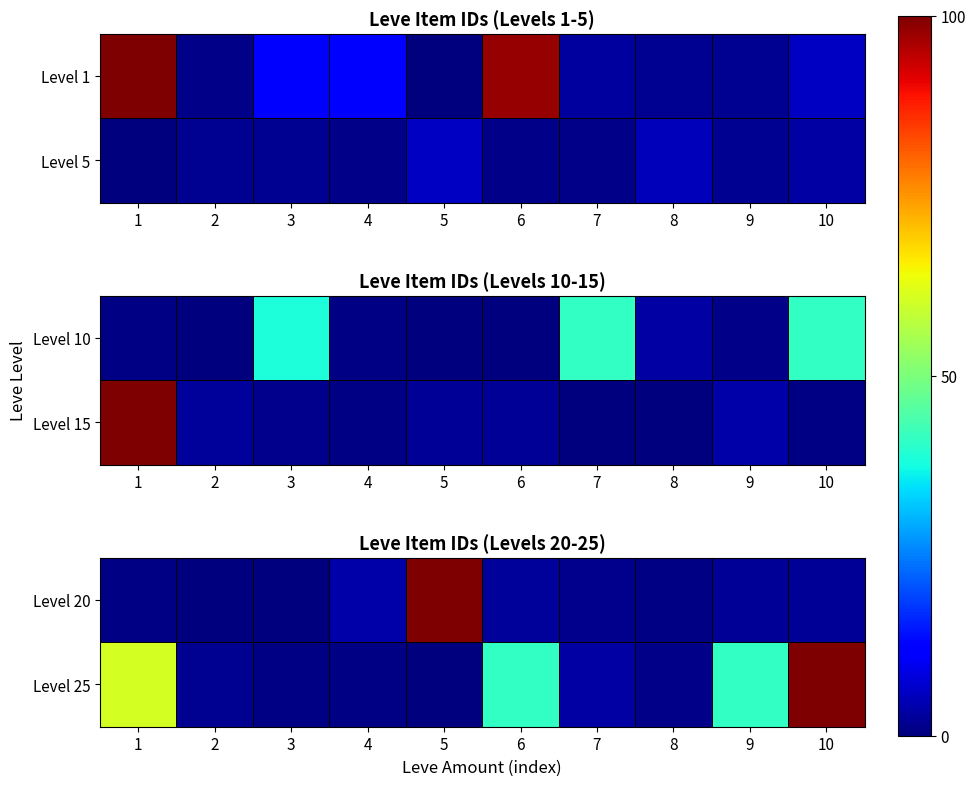

What is the difference between the maximum and minimum values in the Level 25 series?

100.0